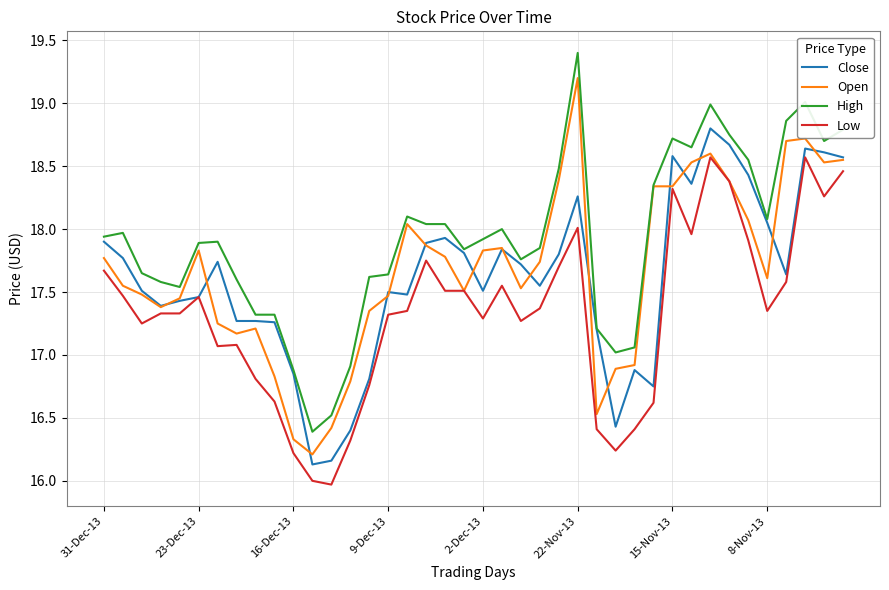

Which series has the largest range (max minus min)?

High